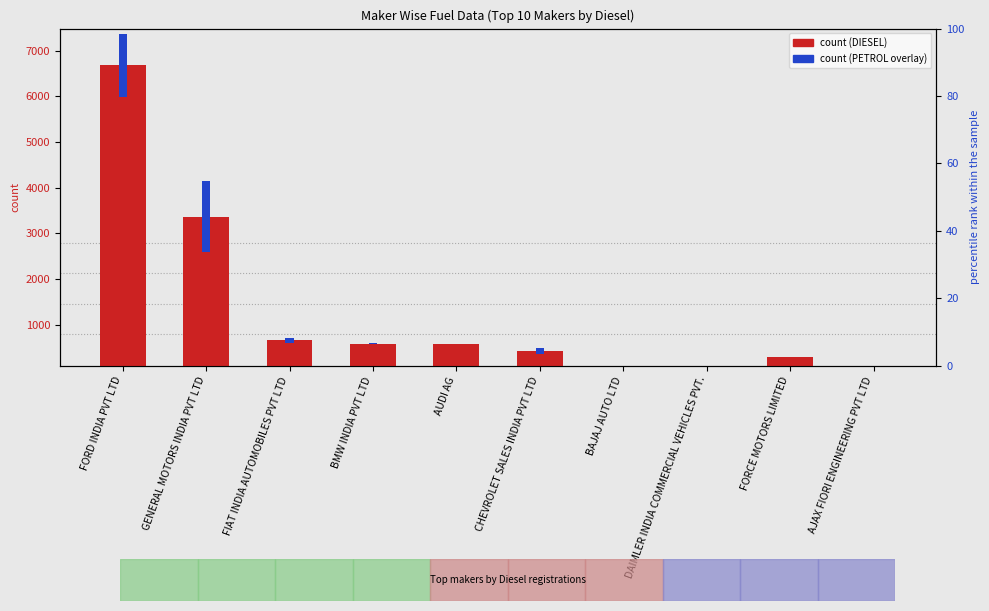

What is the label of the 3rd bar from the right?

DAIMLER INDIA COMMERCIAL VEHICLES PVT.